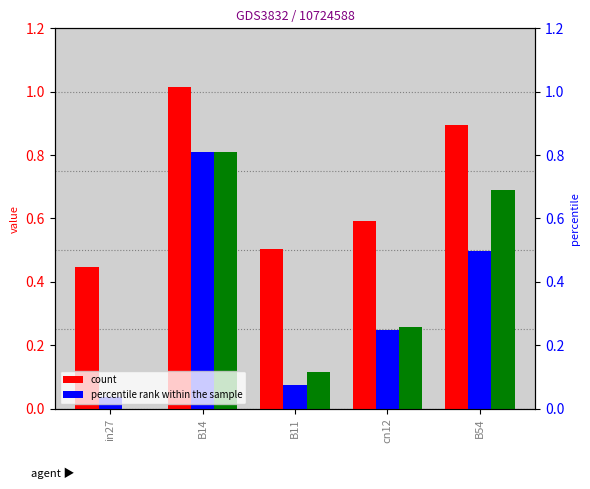

Which category has the lowest value across all series?

in27